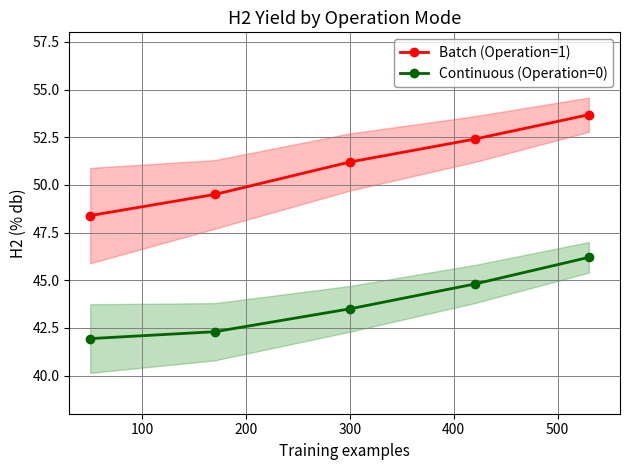

What is the highest value of the Continuous (Operation=0) series?

46.2